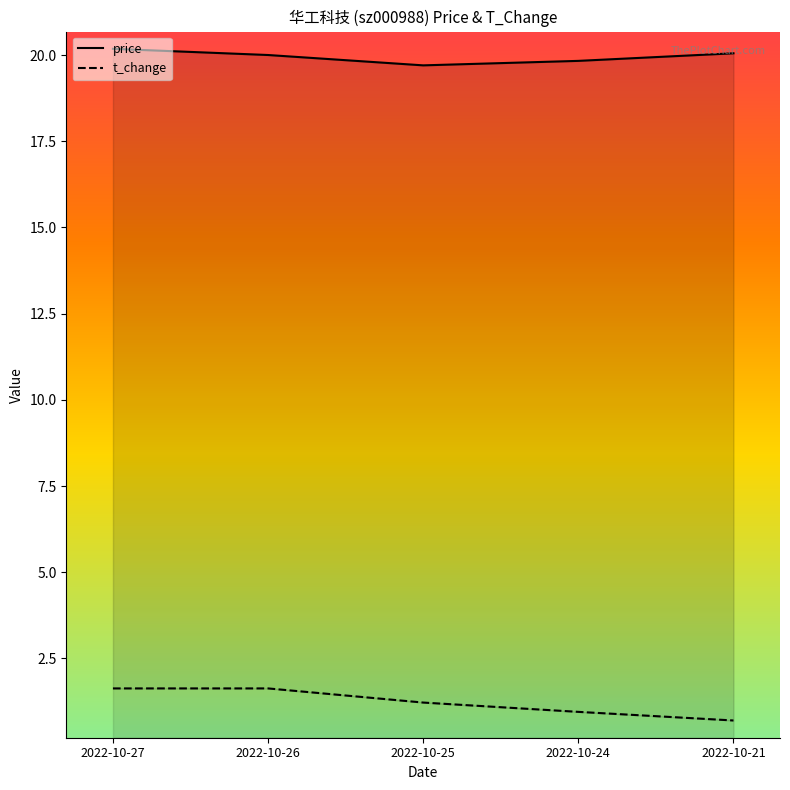

What value does the t_change series have at 2022-10-24?

0.9